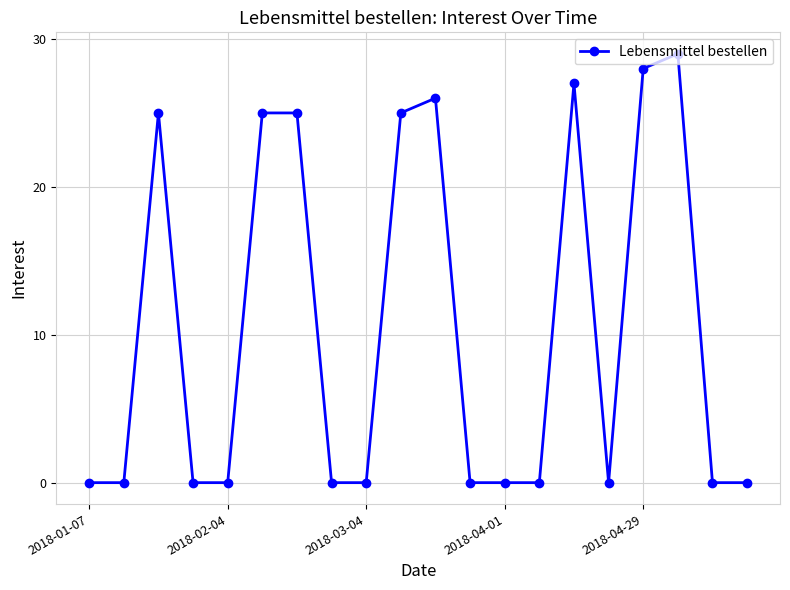

What is the difference between the maximum and minimum values?

29